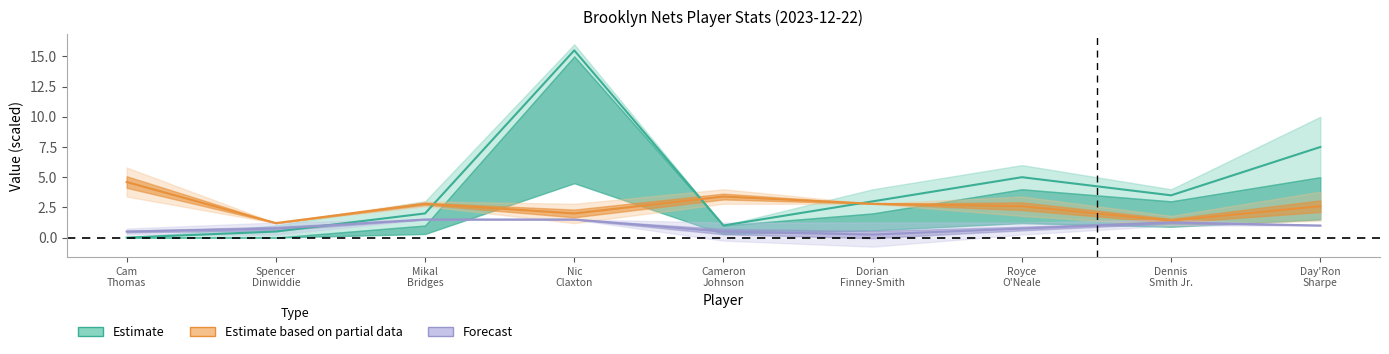

The value of DRB at Mikal Bridges is 2.0. True or false?

True